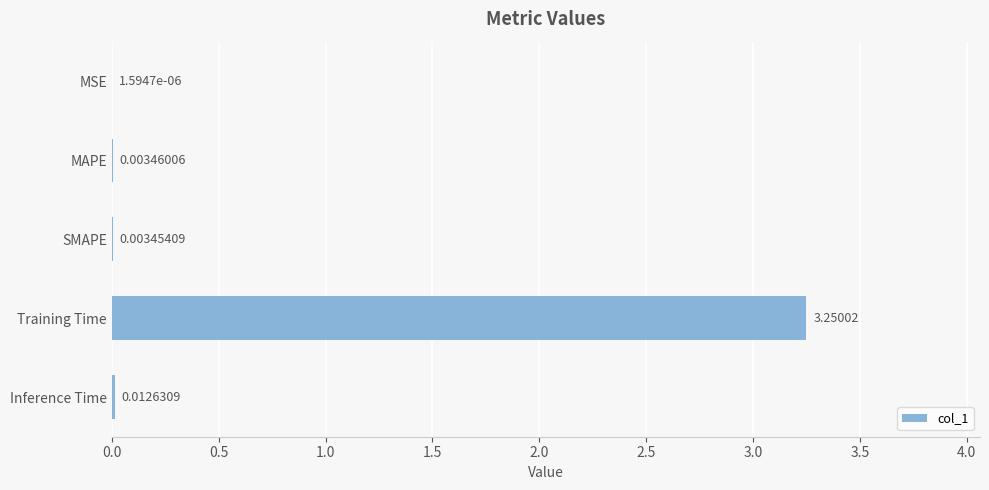

Which label corresponds to the largest value in the chart?

Training Time